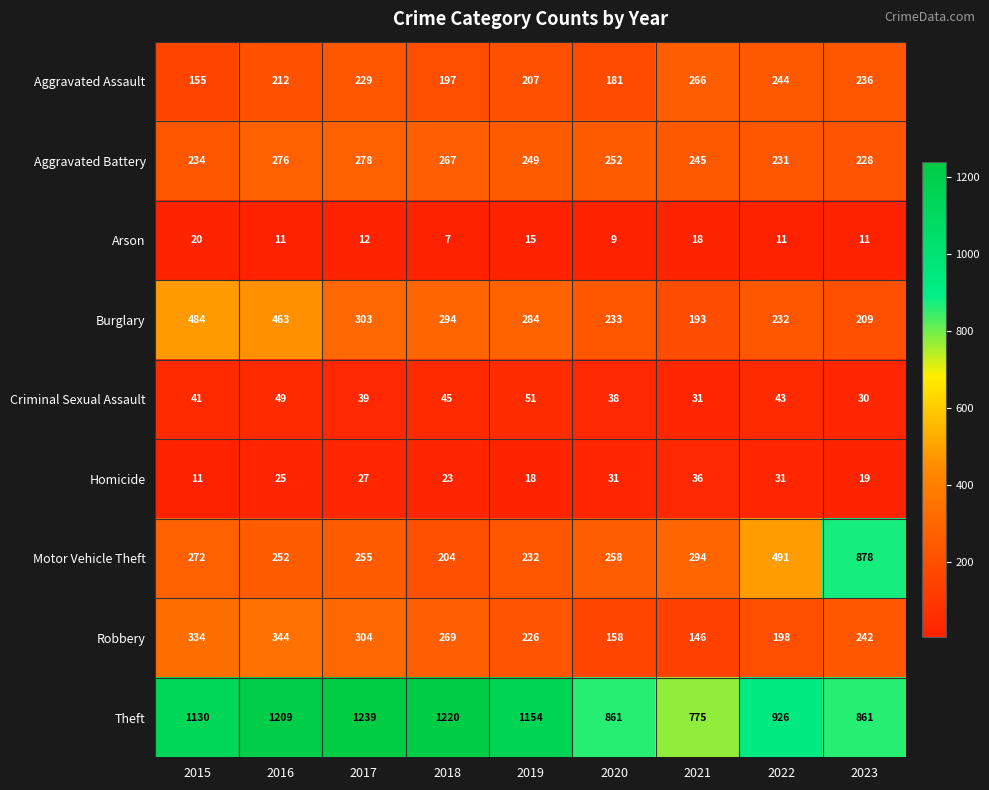

How many distinct data groups are displayed?

9